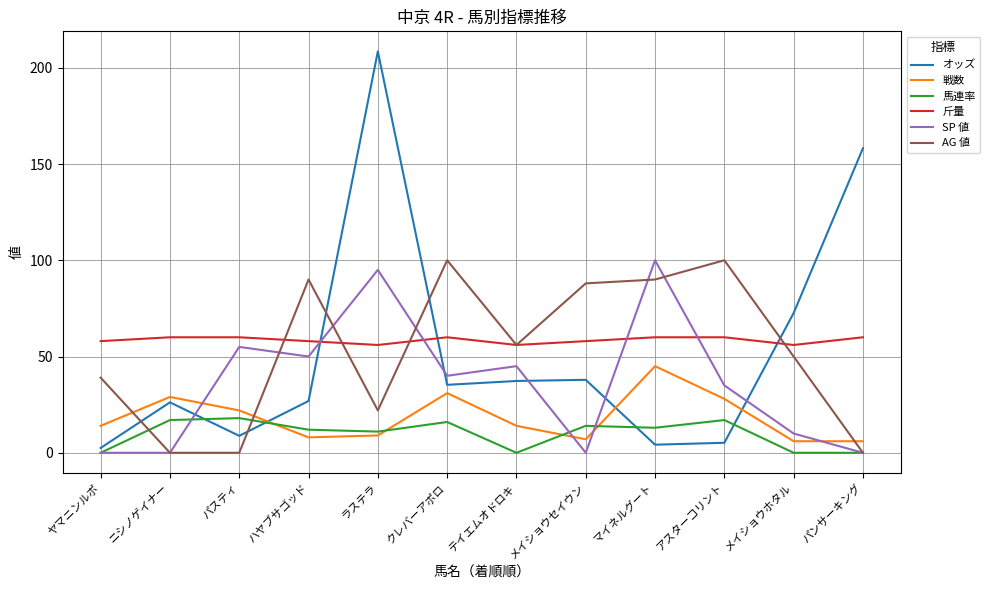

Which category has the highest value in the 戦数 series?

マイネルグート